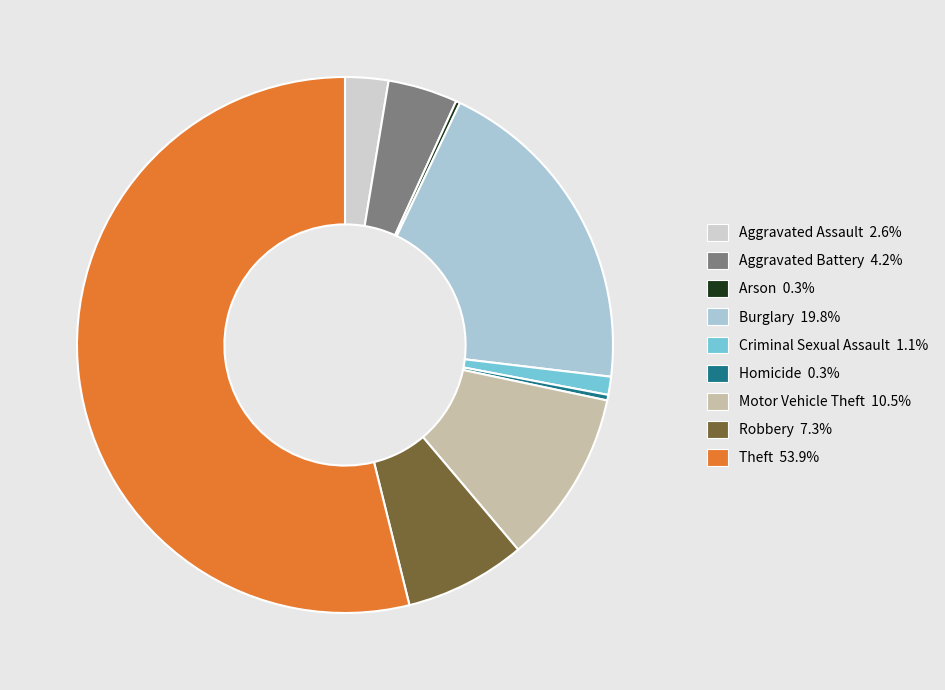

Between Burglary and Aggravated Assault, which is larger?

Burglary